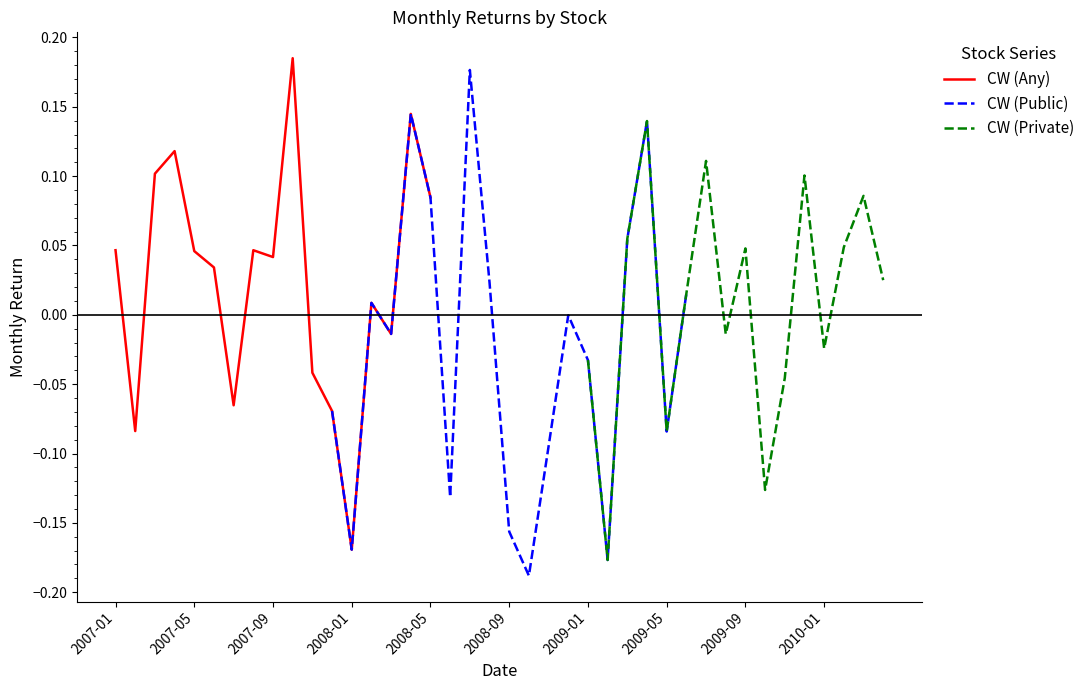

What is the sum of all values?

0.2